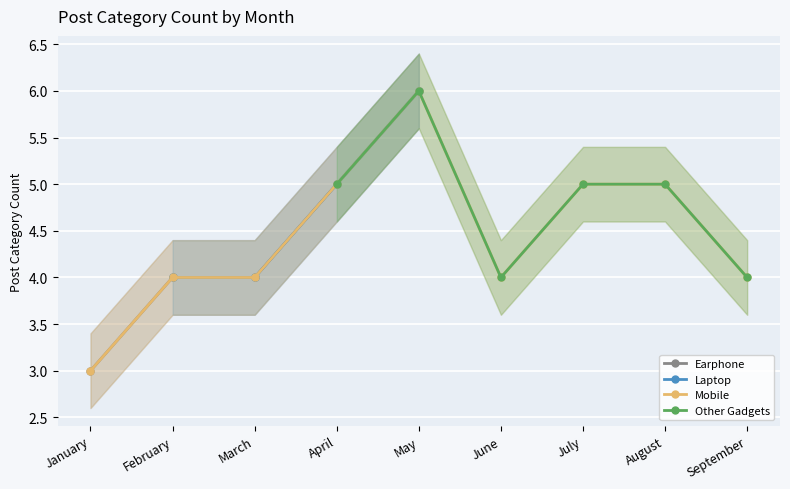

Between May and September, which series saw the biggest shift?

Mobile